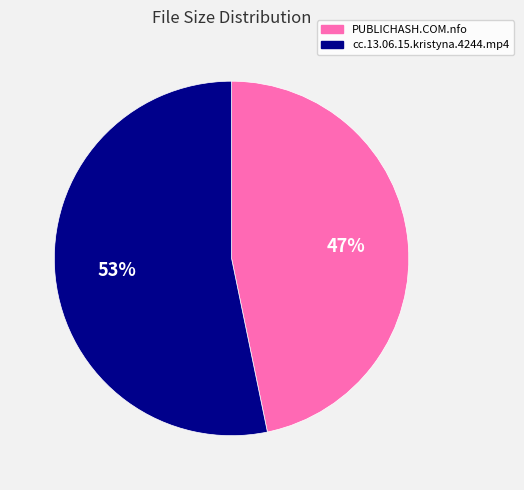

Does cc.13.06.15.kristyna.4244.mp4 represent more than half of the total?

Yes